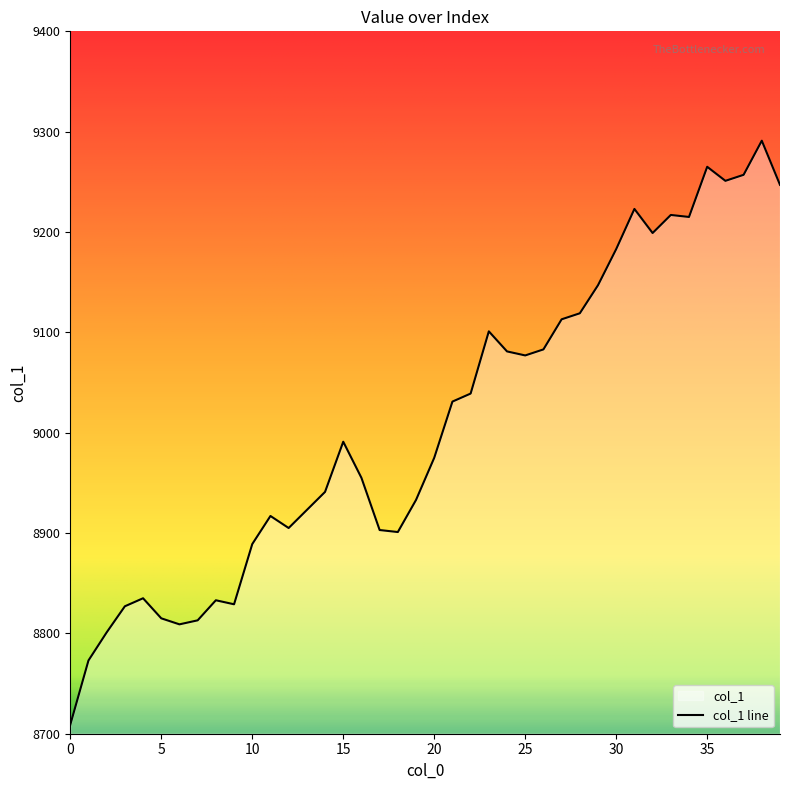

What is the value of the 33rd point from the left?

9199